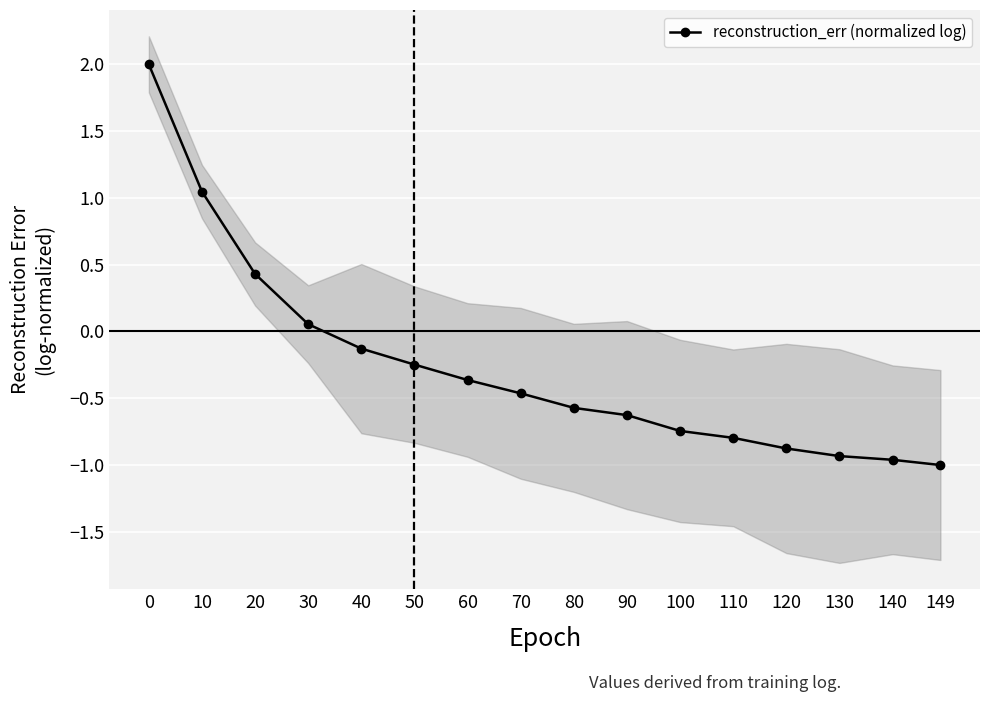

The chart shows a value of -1.0 at 100. True or false?

False